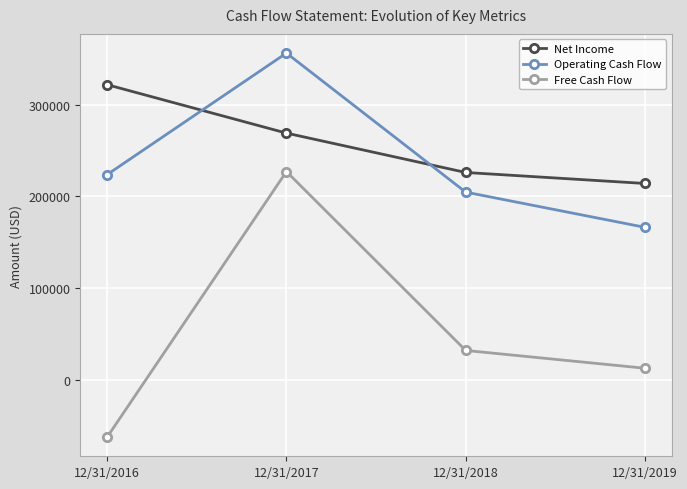

True or false: Operating Cash Flow has a value of 204648 at 12/31/2018.

True